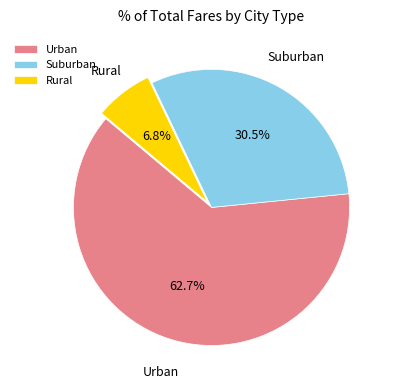

What is the largest slice in the pie chart?

Urban